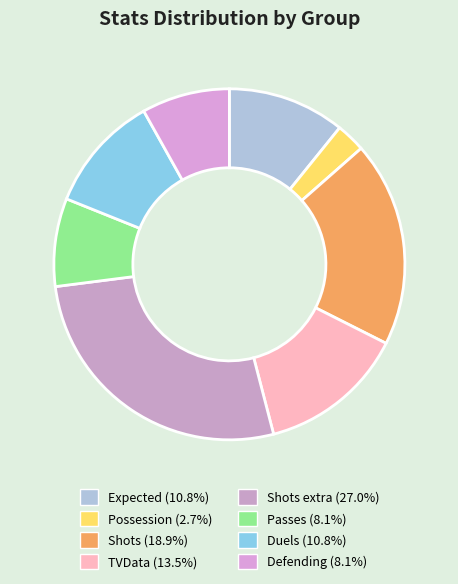

How many slices are in this pie chart?

8